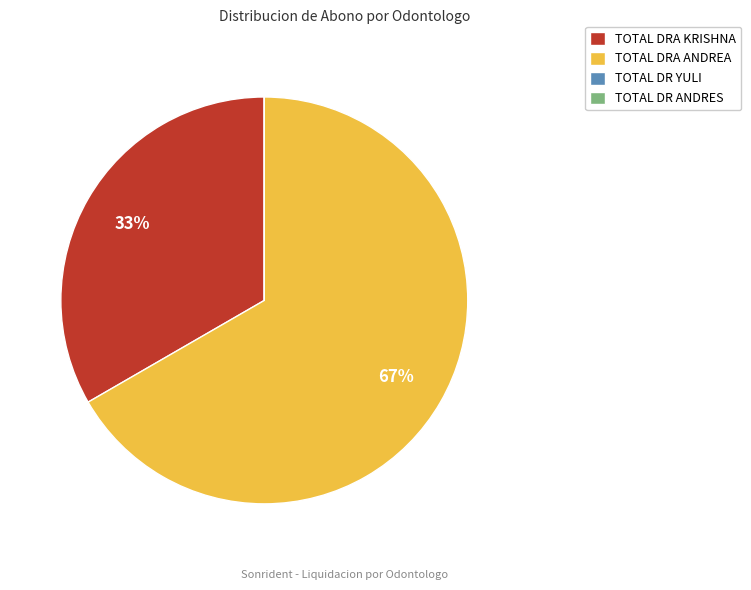

What is the ratio of the value at TOTAL DRA ANDREA to the value at TOTAL DRA KRISHNA?

2.0